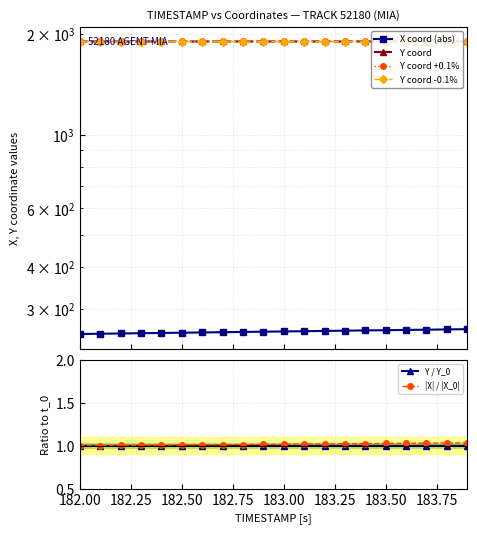

Which category has the highest value in the Y coord series?

182.00